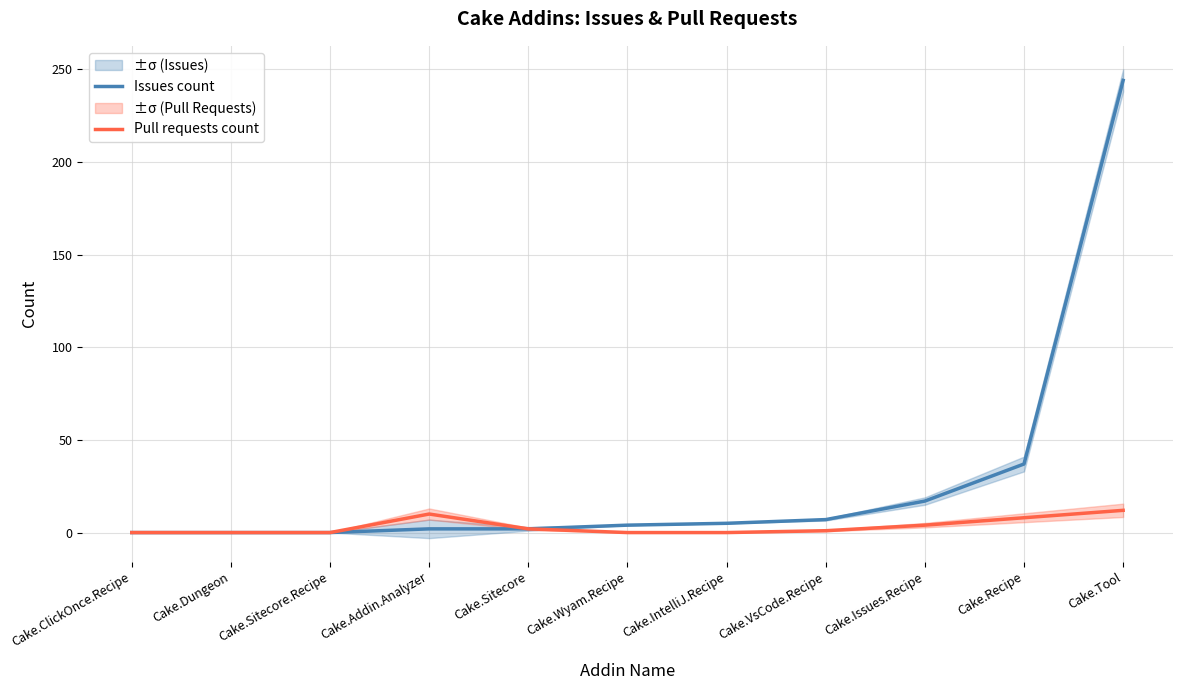

True or false: Issues count has a value of 37 at Cake.Recipe.

True